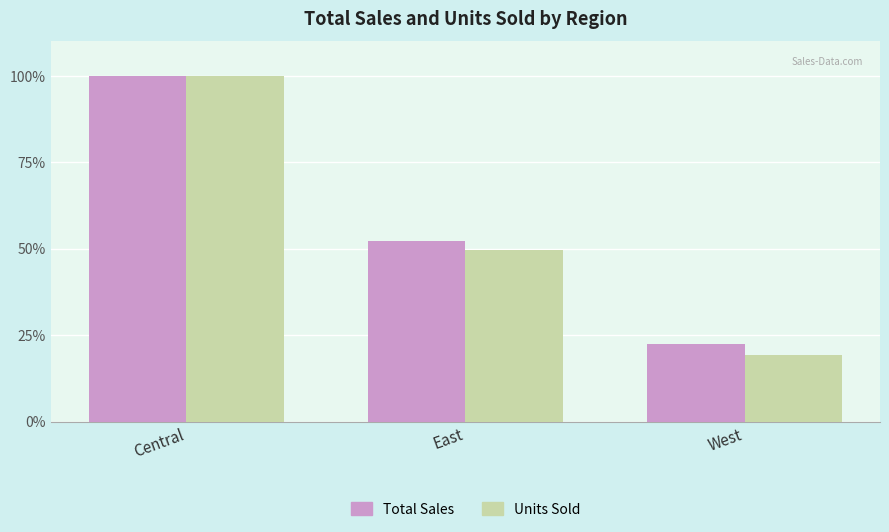

Is it true that Units Sold equals 16.0 at East?

False